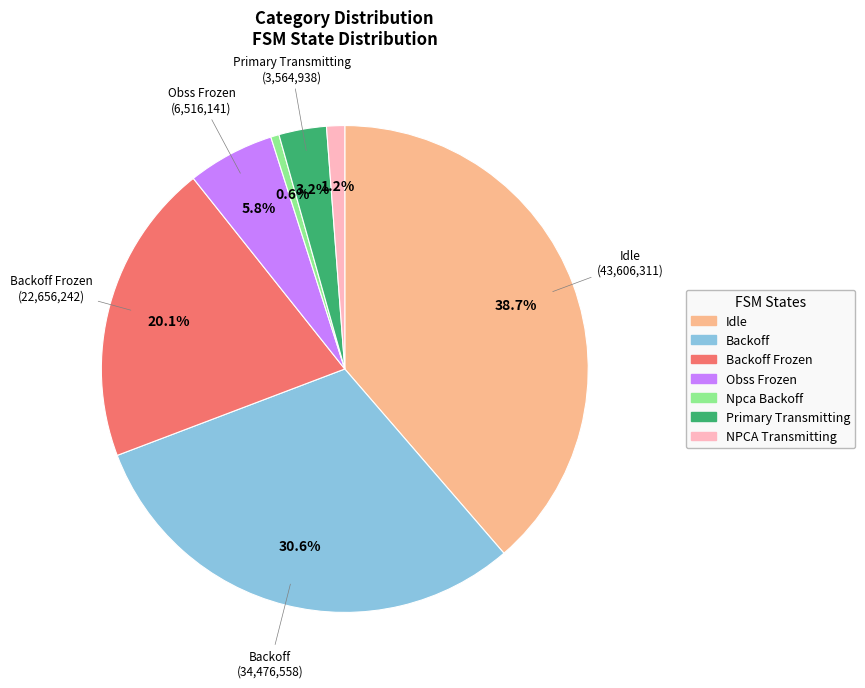

Is there any slice that represents more than half of the pie?

No